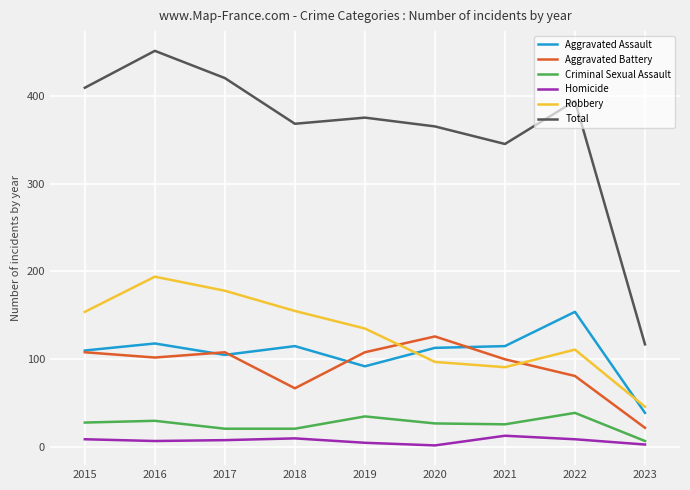

What is the approximate value of Homicide at 2021?

13